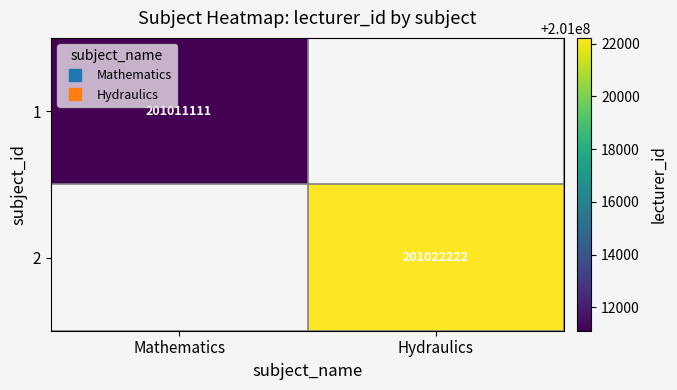

At which label does 2 reach its peak?

Mathematics